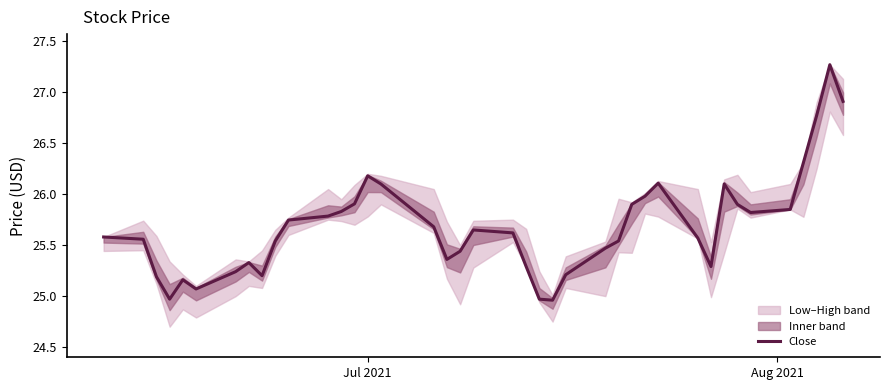

What is the difference between the maximum and minimum values?

2.3